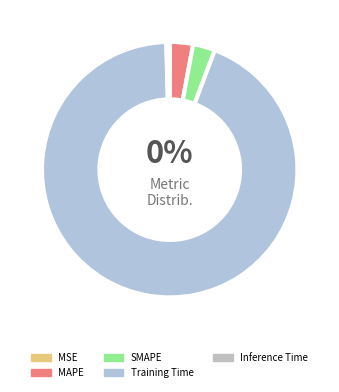

How much of the chart is everything except Inference Time?

99.6%